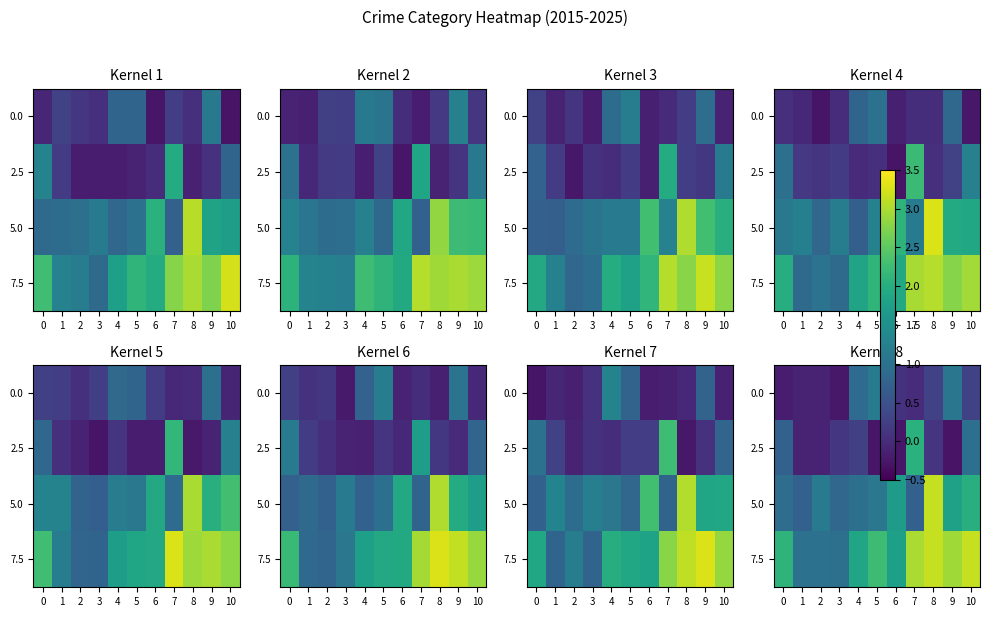

Is the value of row_3 at 9 greater than the value of row_0 at 1?

Yes